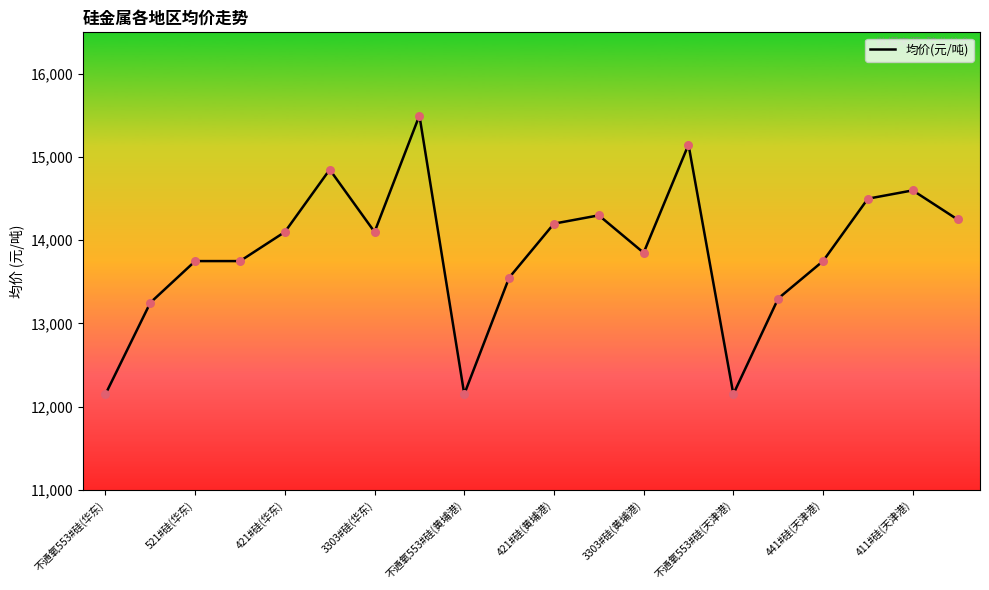

What is the maximum value shown in the chart?

15500